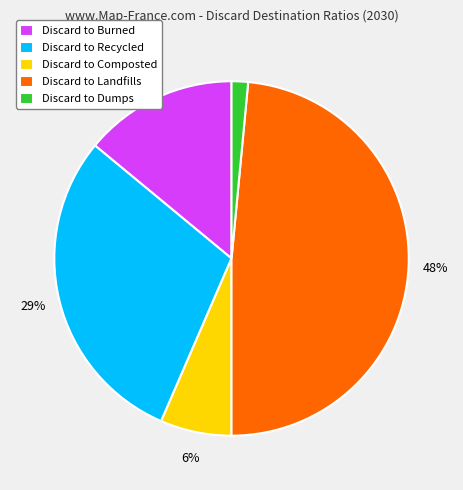

To the nearest percent, what portion does Discard to Dumps represent?

1%